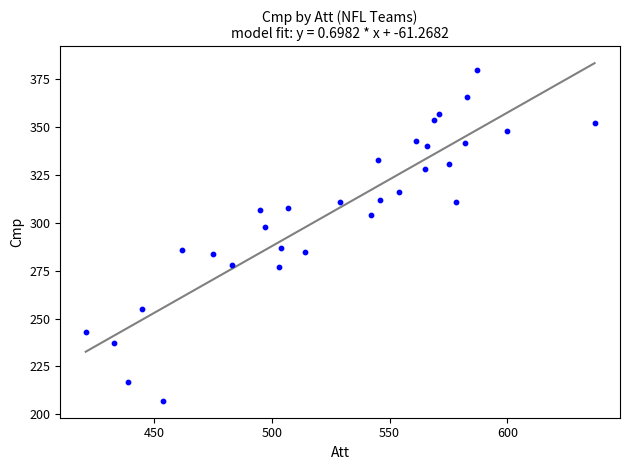

What is the range of X values (max minus min)?

216